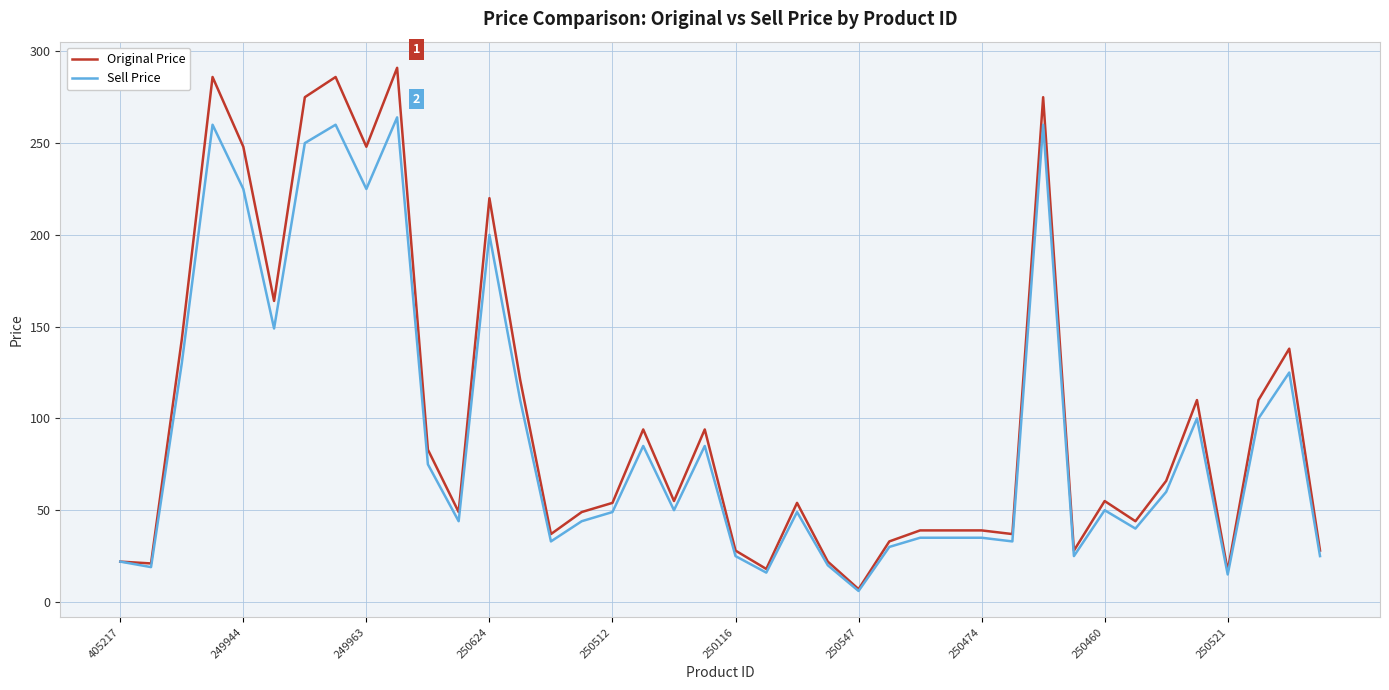

Which series has the largest range (max minus min)?

Original Price